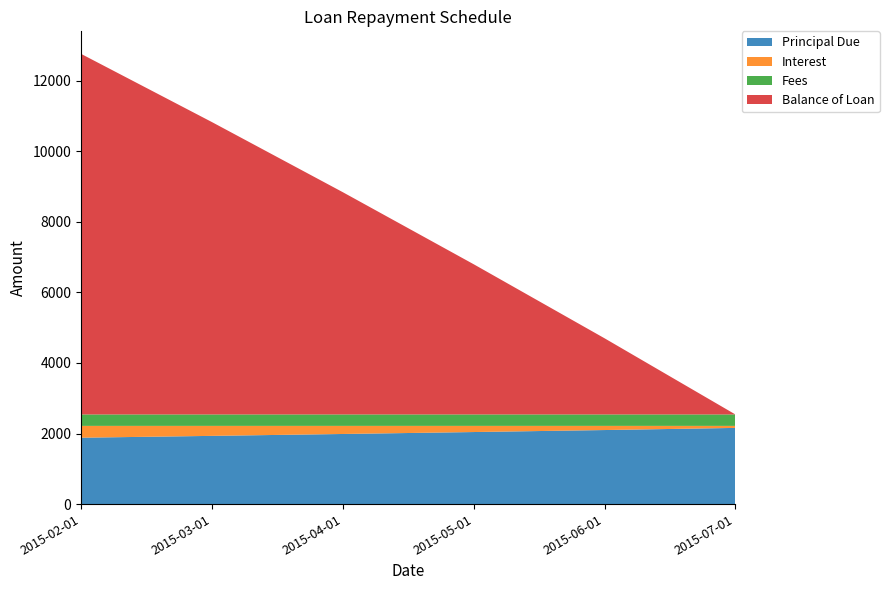

Reading left to right, extract all data points from this chart.

Principal Due: 1881.0	1933.2	1986.7	2041.8	2098.3	2159.0
Interest: 335.3	283.2	229.6	174.6	118.0	57.4
Fees: 323.7	323.7	323.7	323.7	323.7	323.6
Balance of Loan: 10219.0	8285.8	6299.1	4257.3	2159.0	0.0